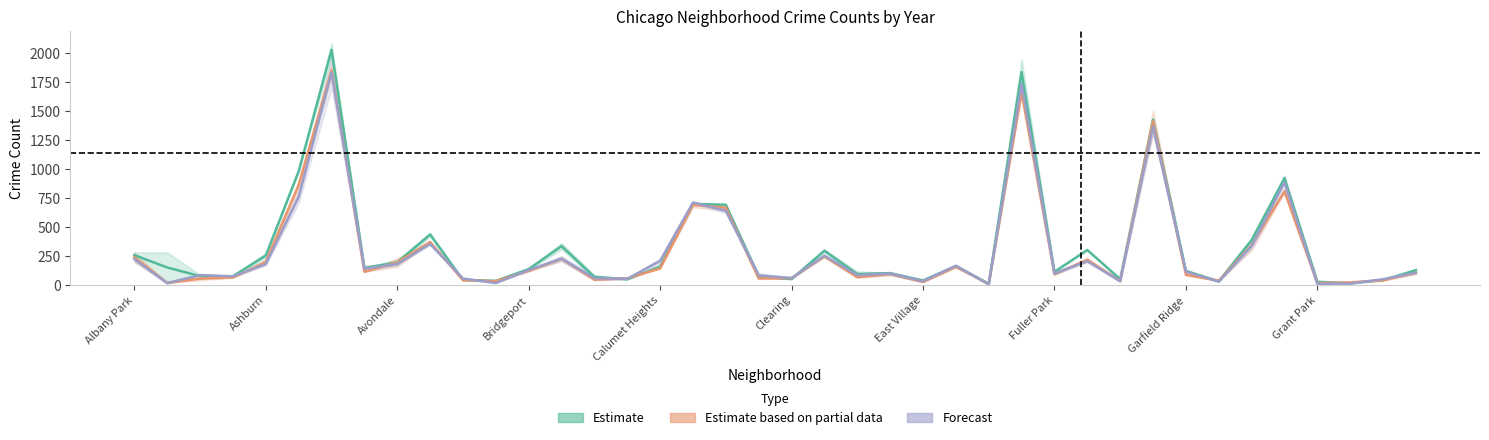

What is the average value of the Forecast series?

293.1